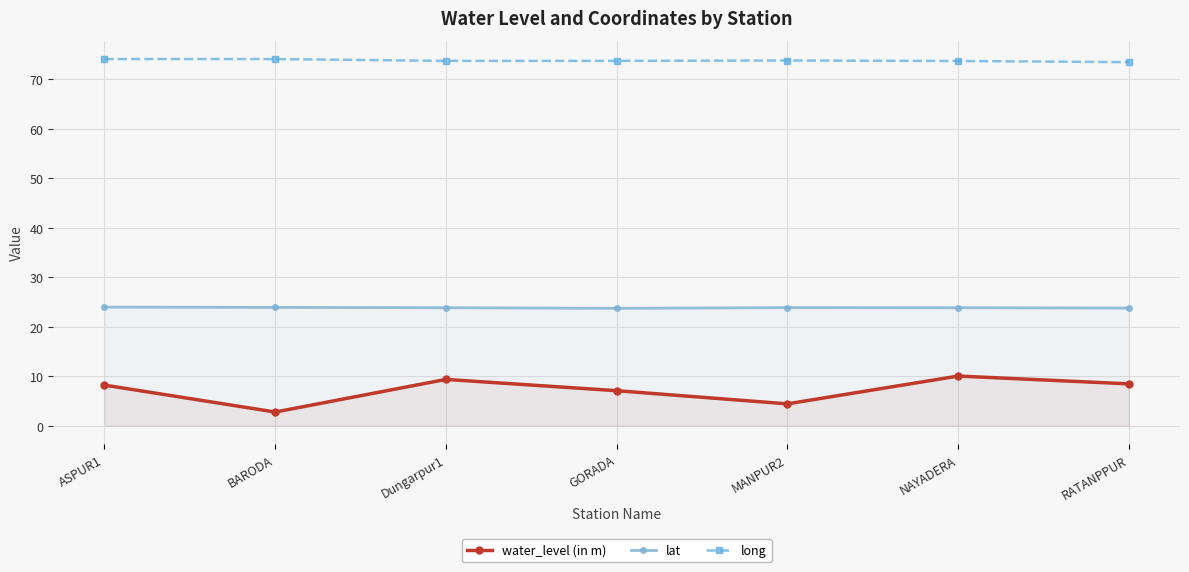

What is the difference between the highest and lowest values at ASPUR1?

65.9